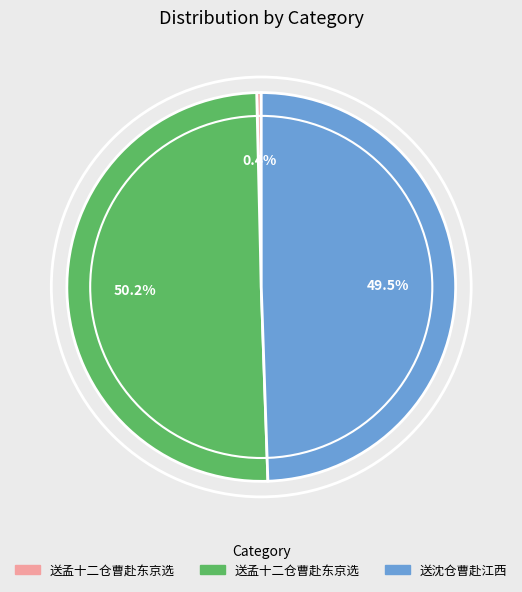

Which slice is the largest?

送孟十二仓曹赴东京选 (1173162)